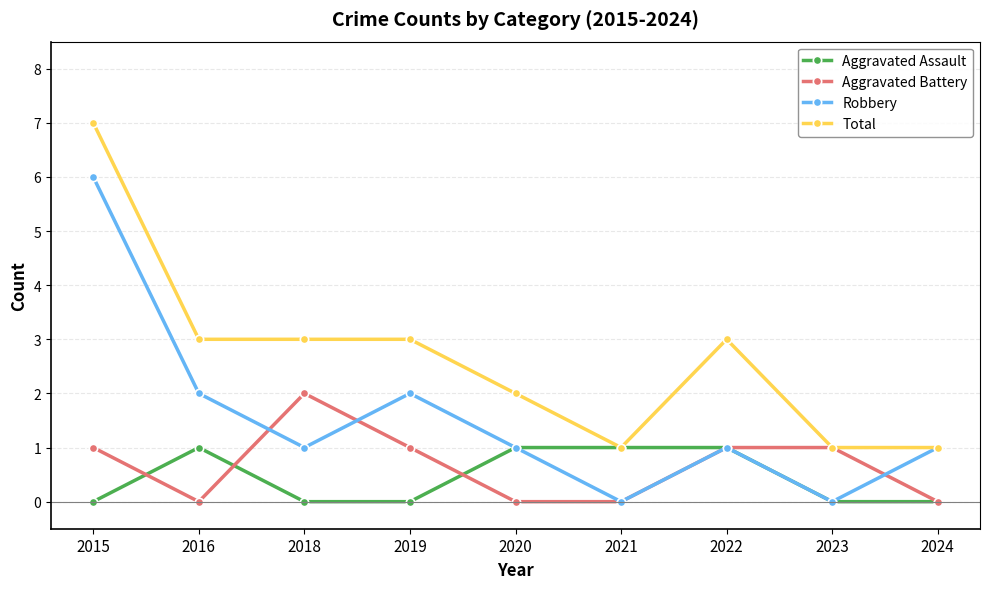

At which category does the chart reach its peak across all series?

2015